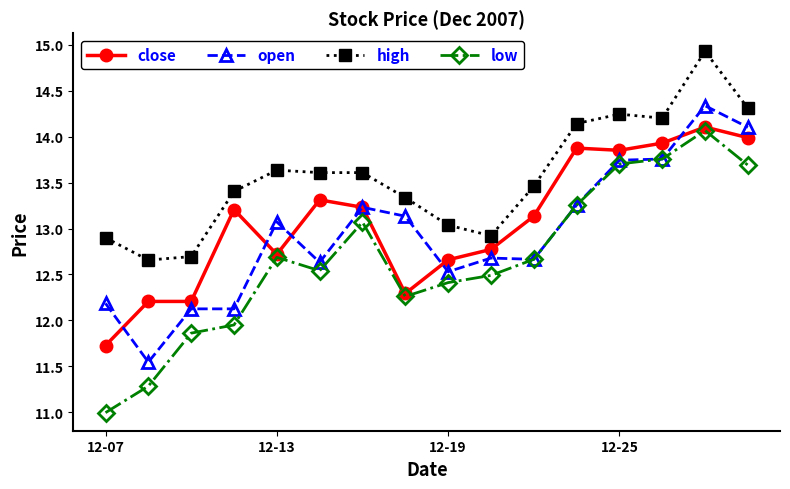

What is the value of the open point at the 13th from the left?

13.7